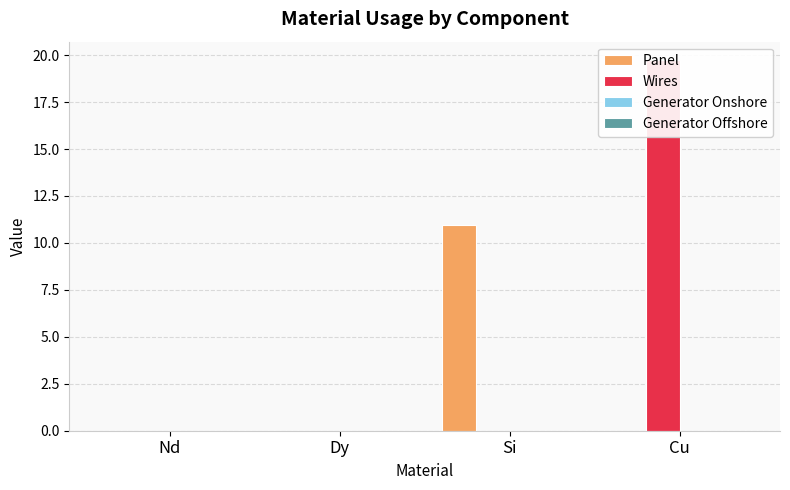

How many groups of bars are there?

4